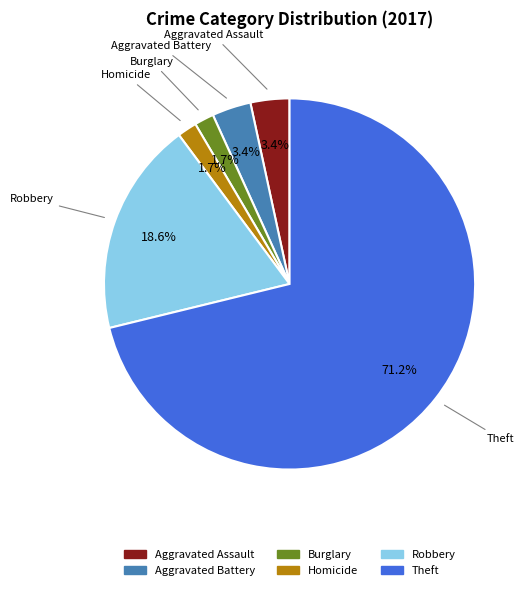

How many segments does this pie chart have?

6